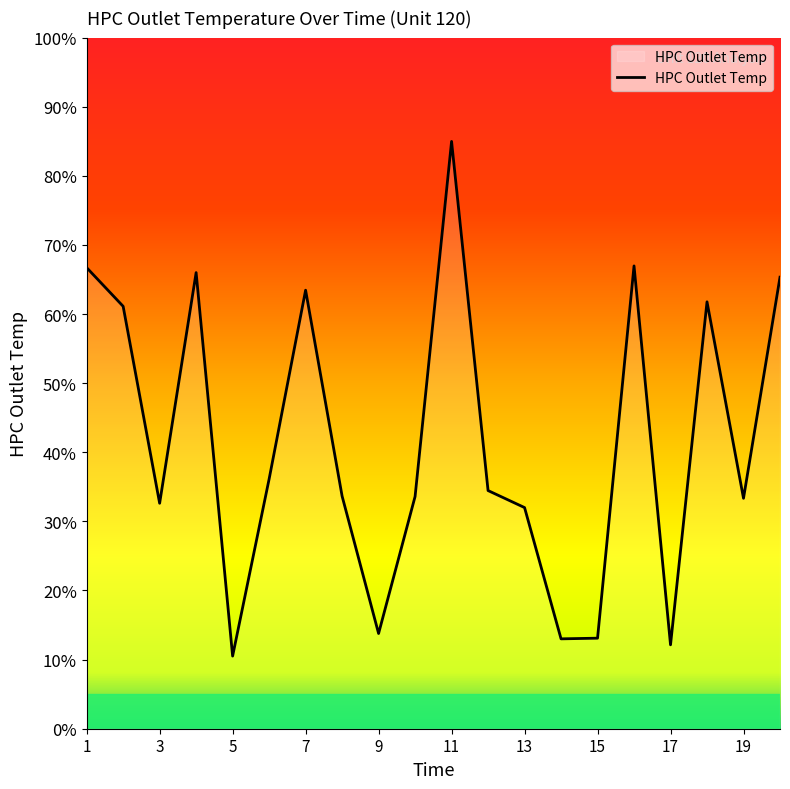

What is the difference between the second highest and minimum values?

56.5